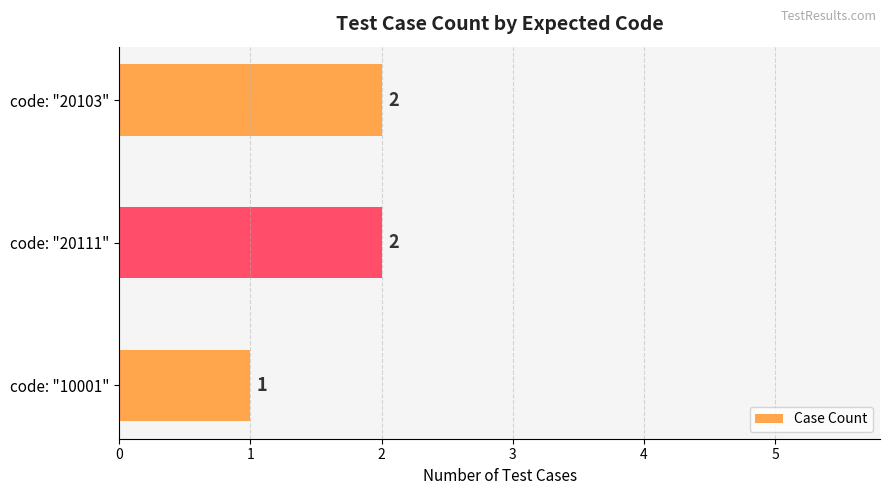

At which category does the chart reach its minimum across all series?

code: "10001"